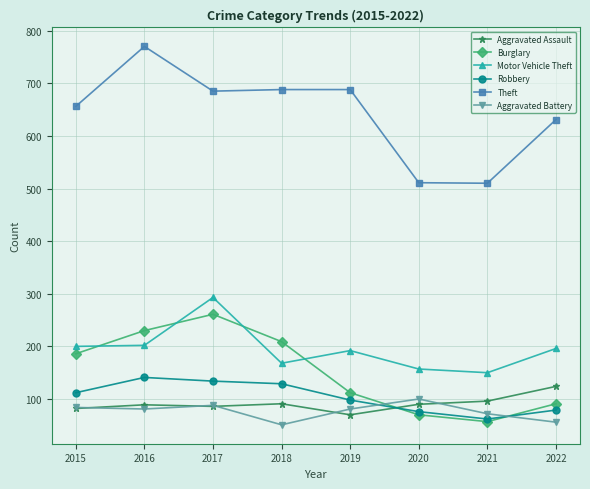

Which category has the highest value in the Aggravated Assault series?

2022